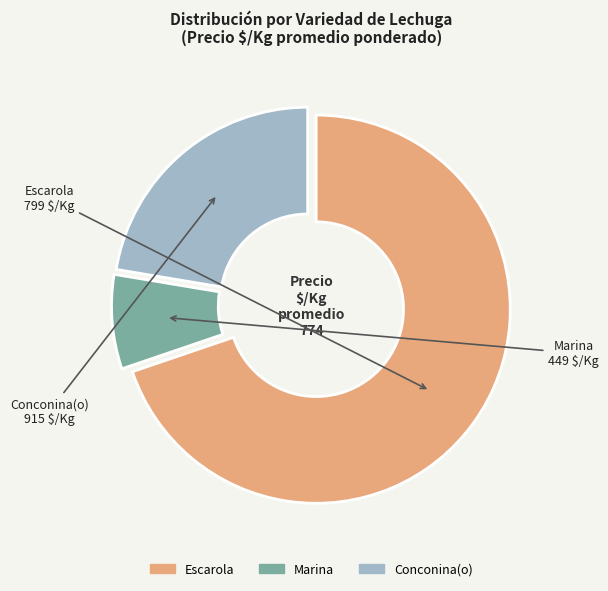

True or false: Escarola accounts for 70% of the total.

True